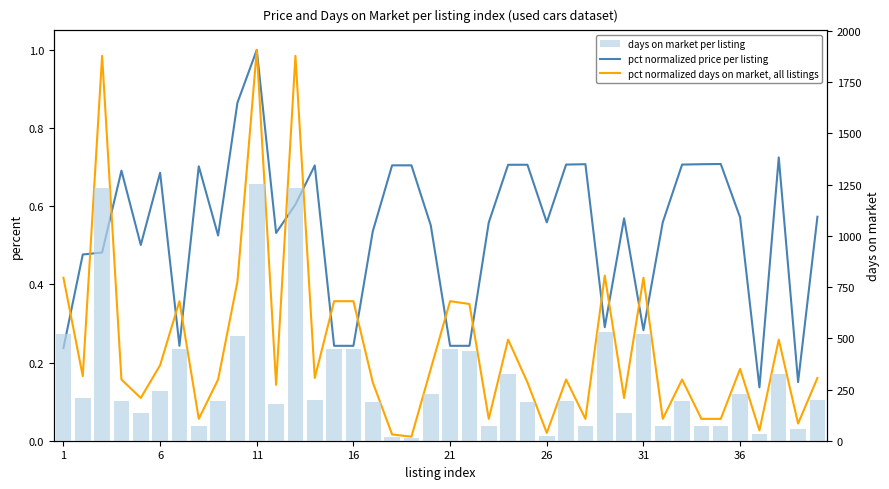

What are all the series names shown in the legend?

pct normalized price per listing, pct normalized days on market, all listings, days on market per listing